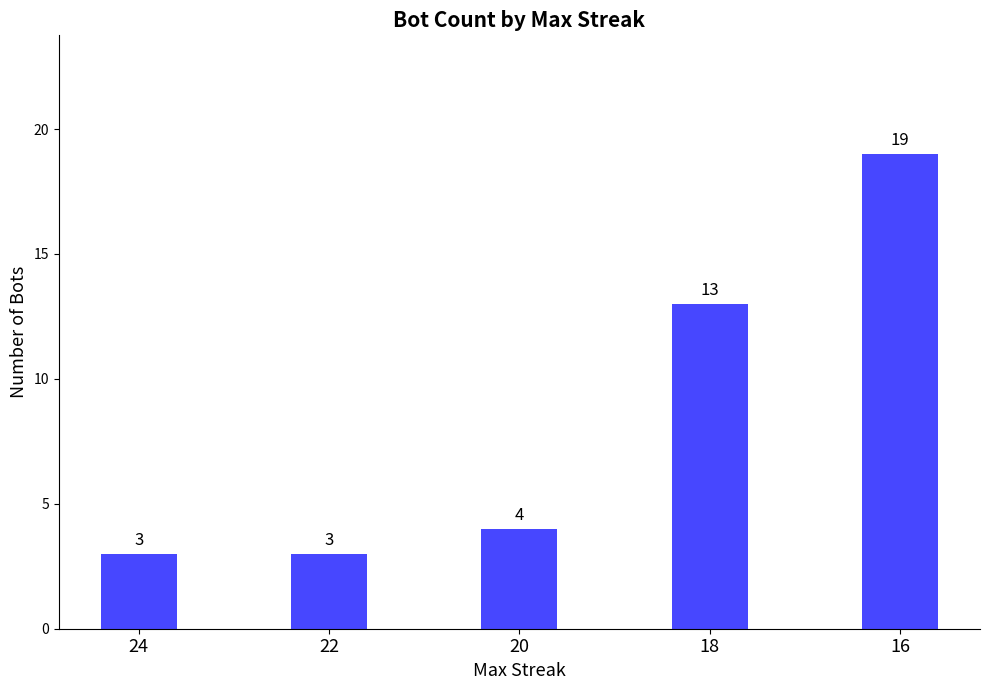

Between 22 and 18, which is larger?

18